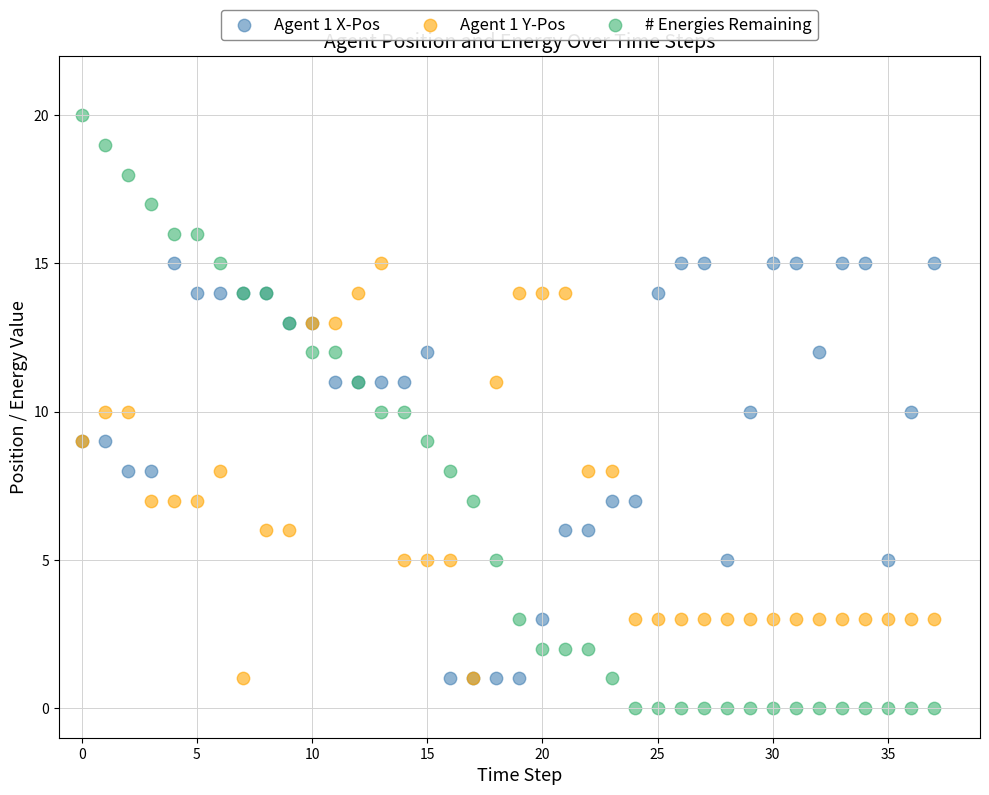

Which series reaches the maximum Y coordinate?

# Energies Remaining